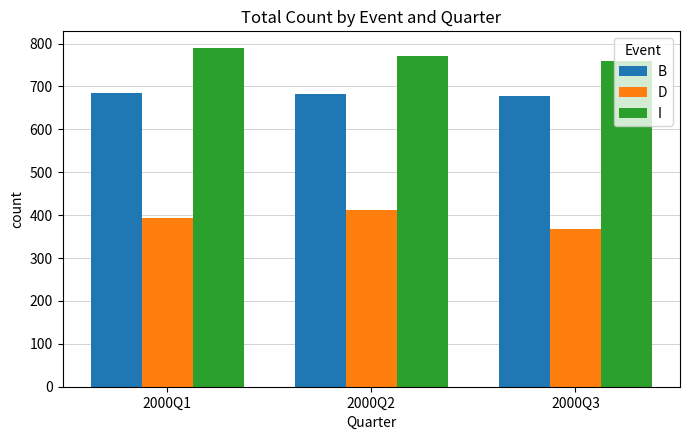

Where is I nearest to the value 774?

2000Q2